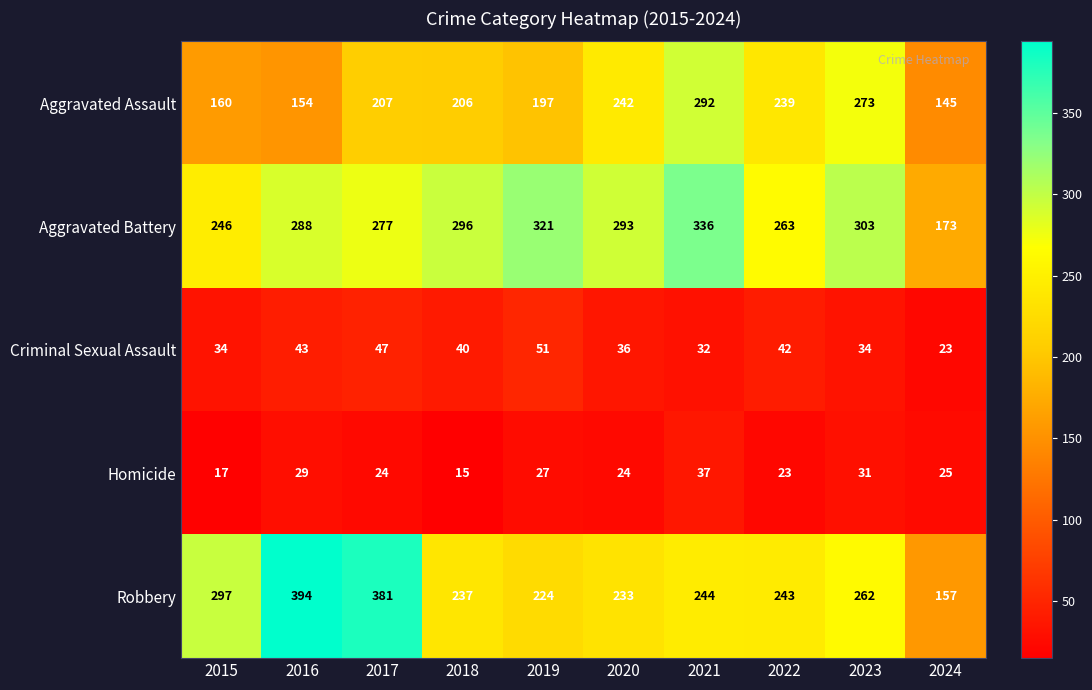

At how many categories does at least one series exceed 44?

10